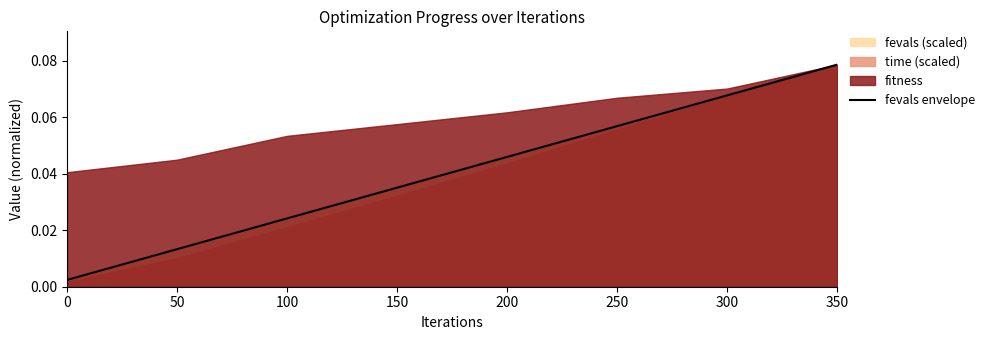

Is it true that the value at 100 is 0.0?

True